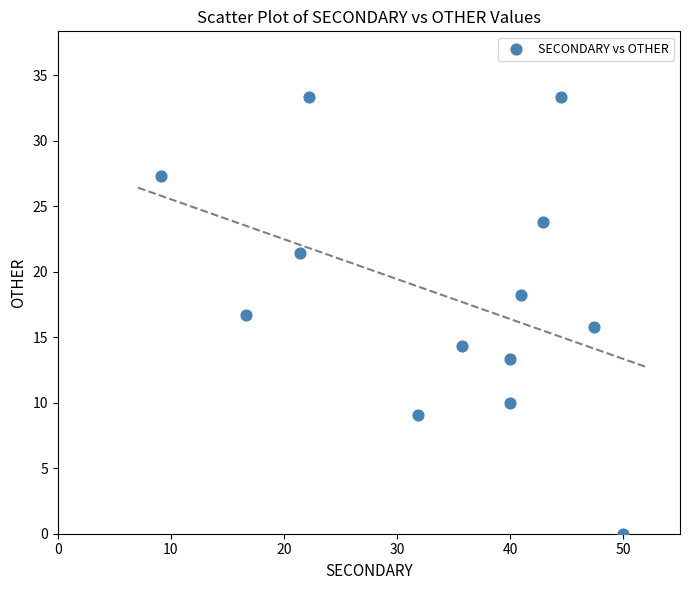

What is the range of Y values (max minus min)?

33.3